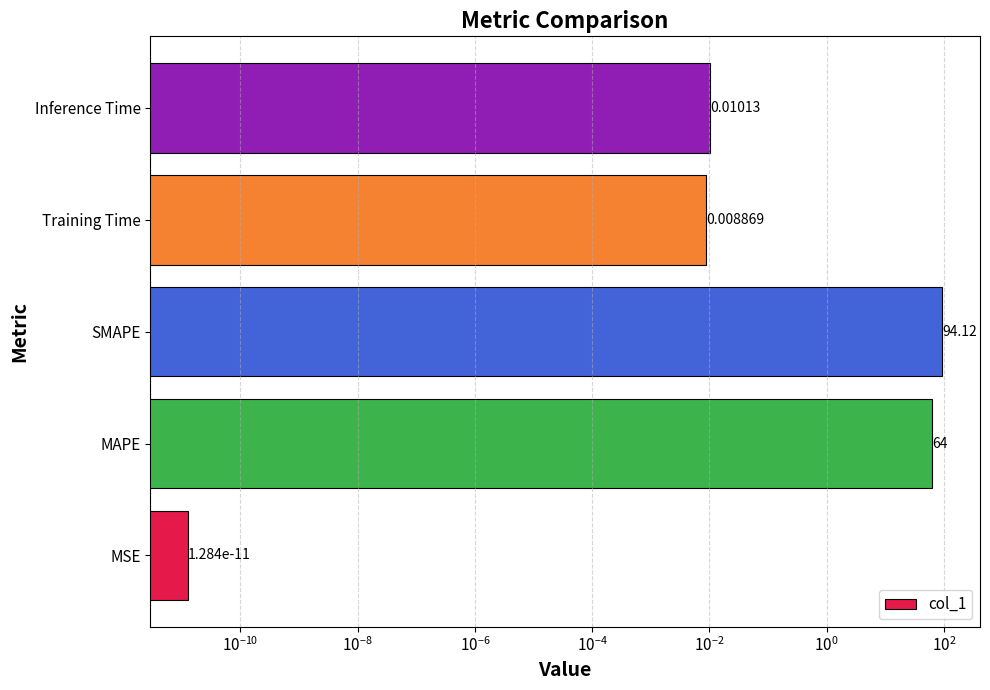

What is the average value?

31.6